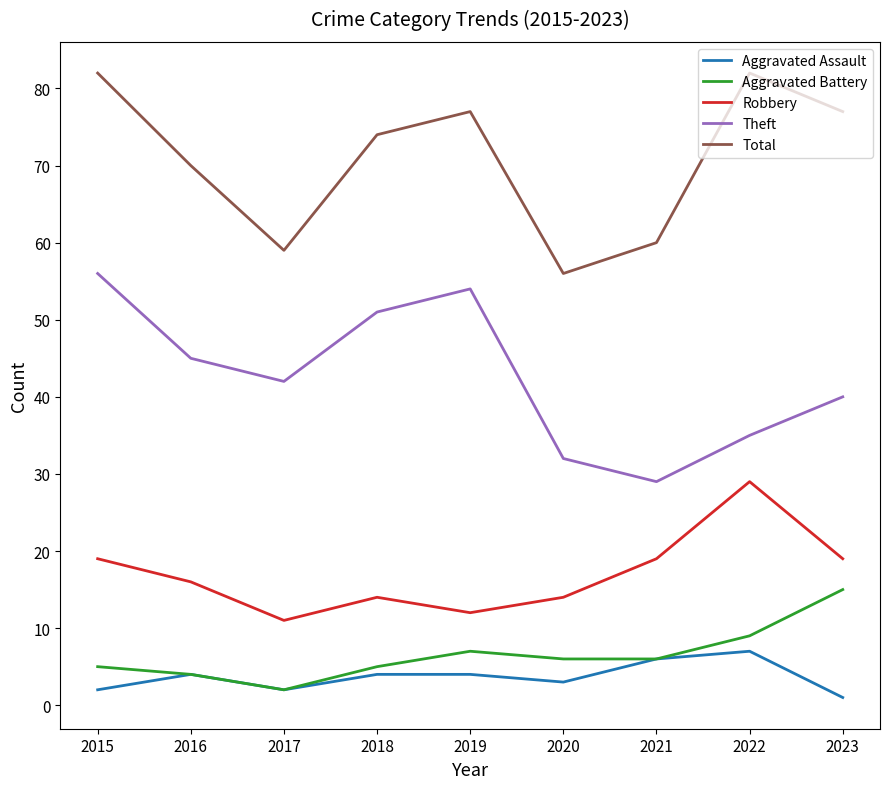

What are all the series names shown in the legend?

Aggravated Assault, Aggravated Battery, Robbery, Theft, Total